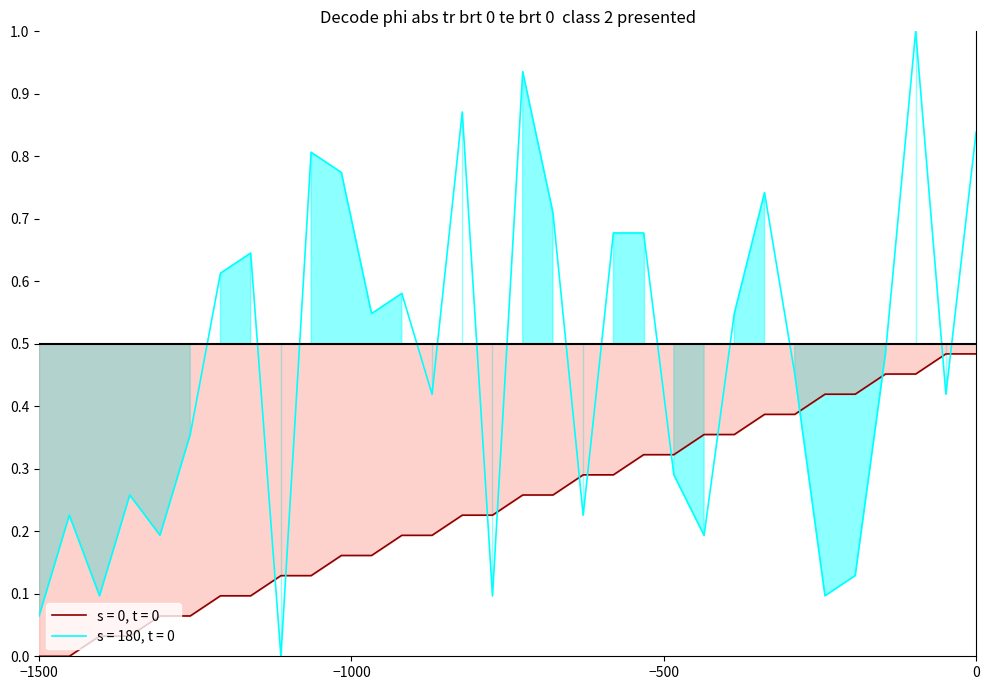

What is the average value of the source_state series?

0.2